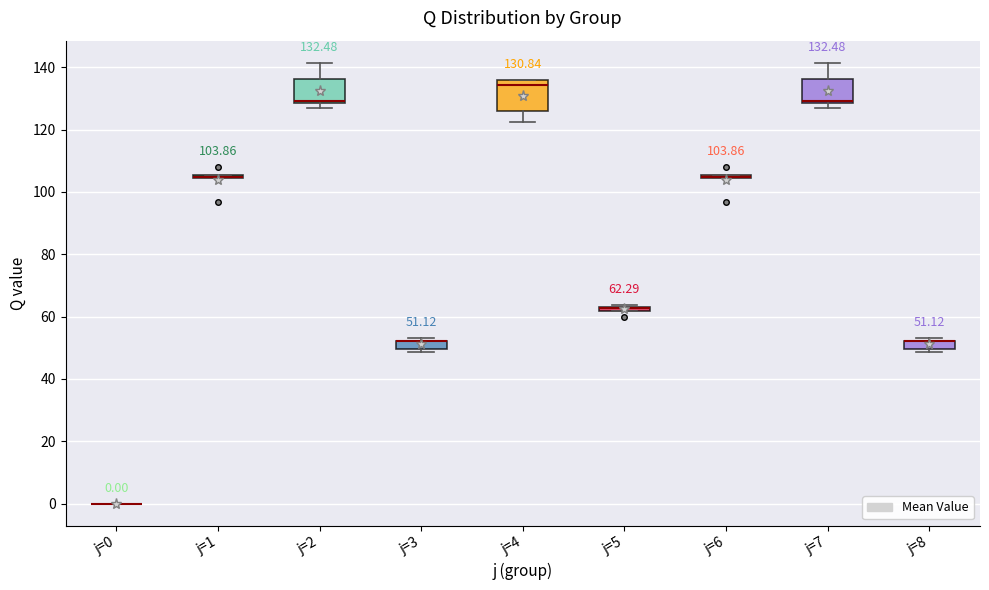

Comparing the boxes themselves (not the whiskers), which one is the tallest?

j=4